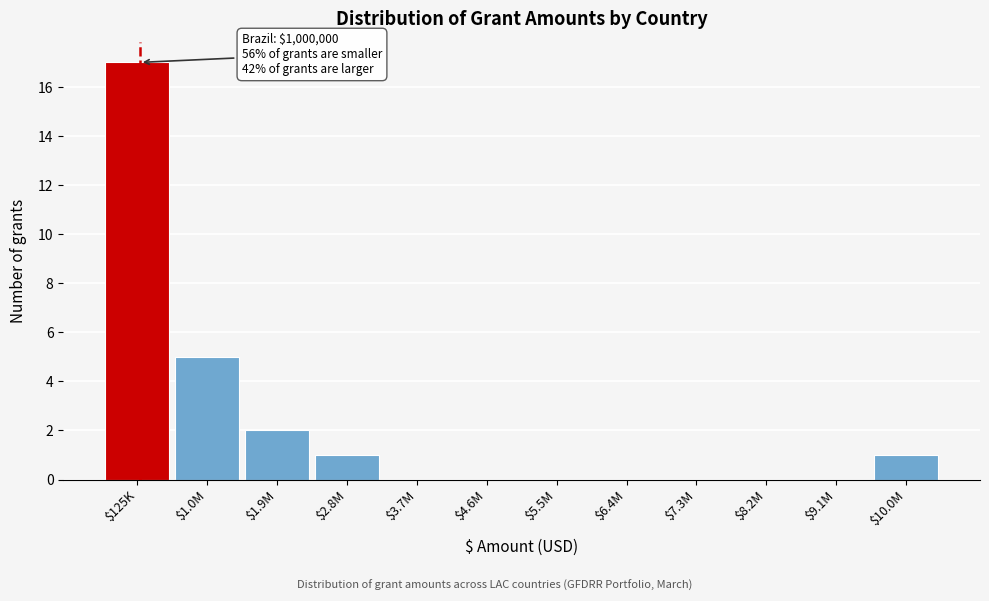

What is the sum of all values?

26